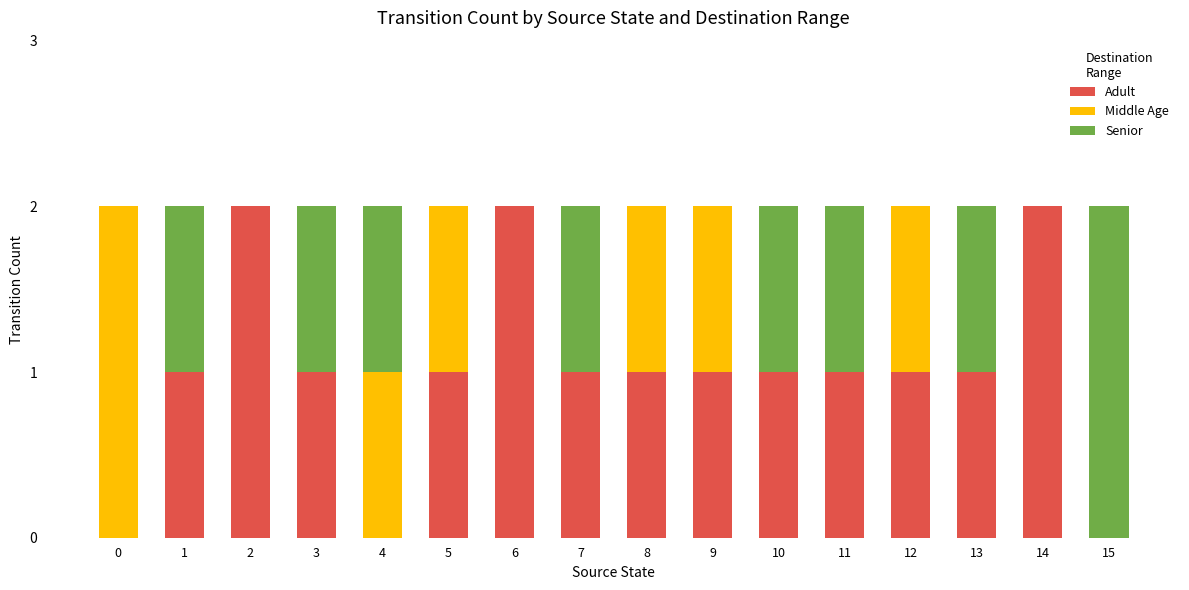

The value of Adult at 6 is 2. True or false?

True